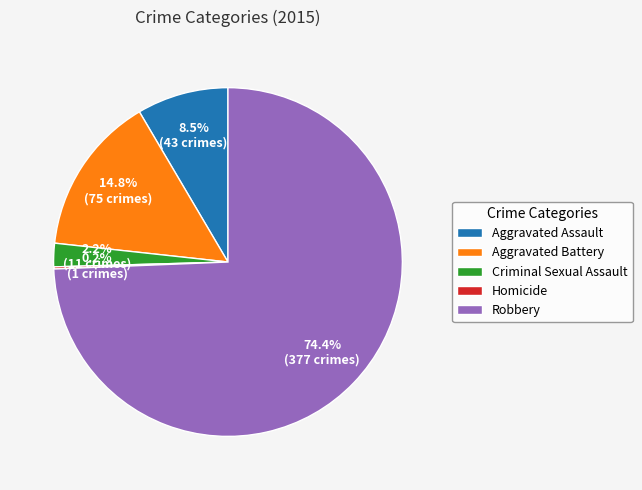

What percentage do Robbery and Aggravated Assault together represent?

82.8%